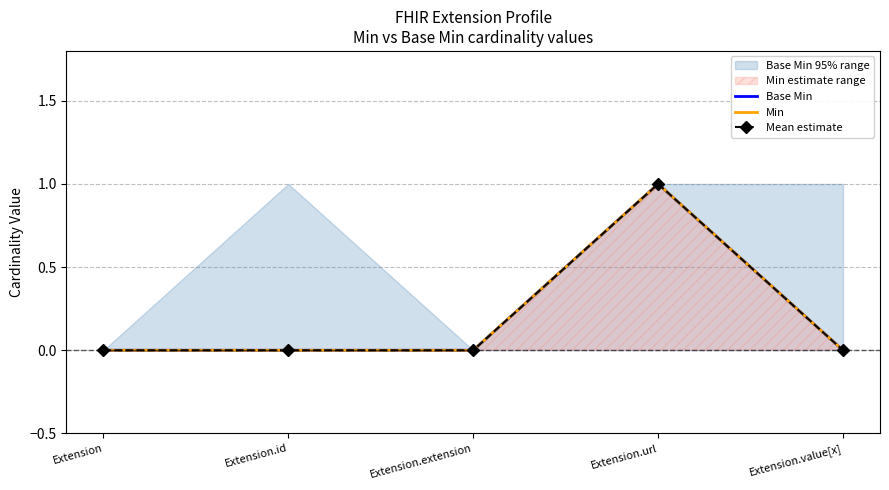

Which series has the widest spread of values?

Base Min